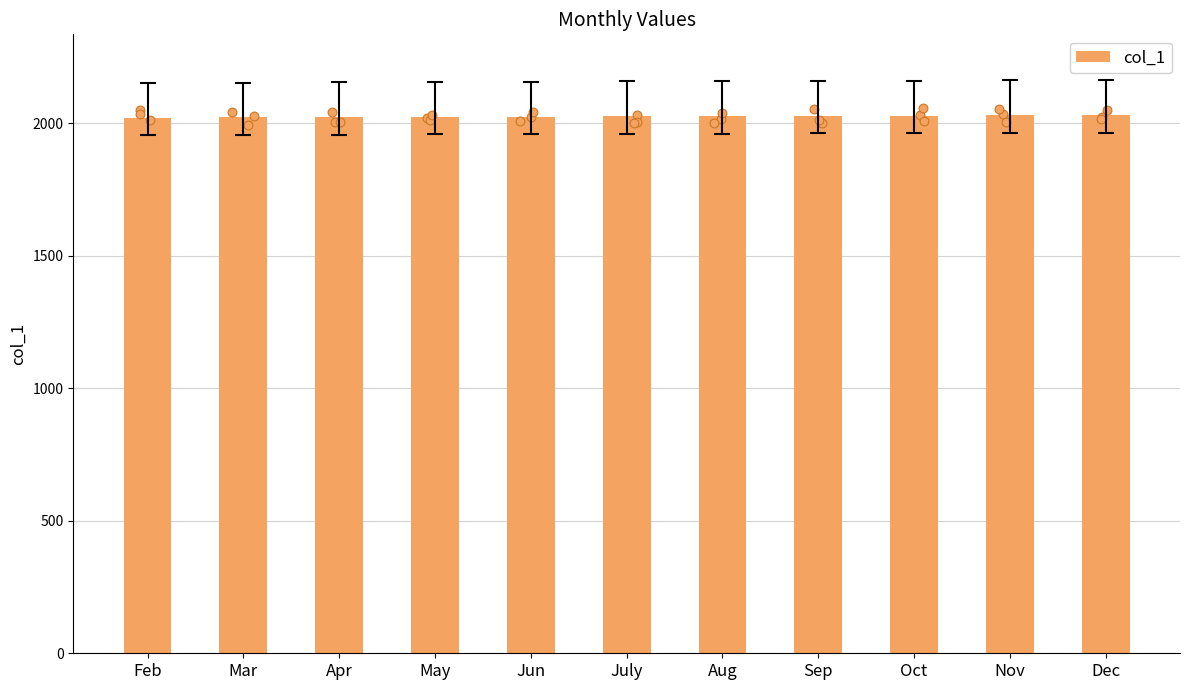

What is the change in value from July to Oct?

+3